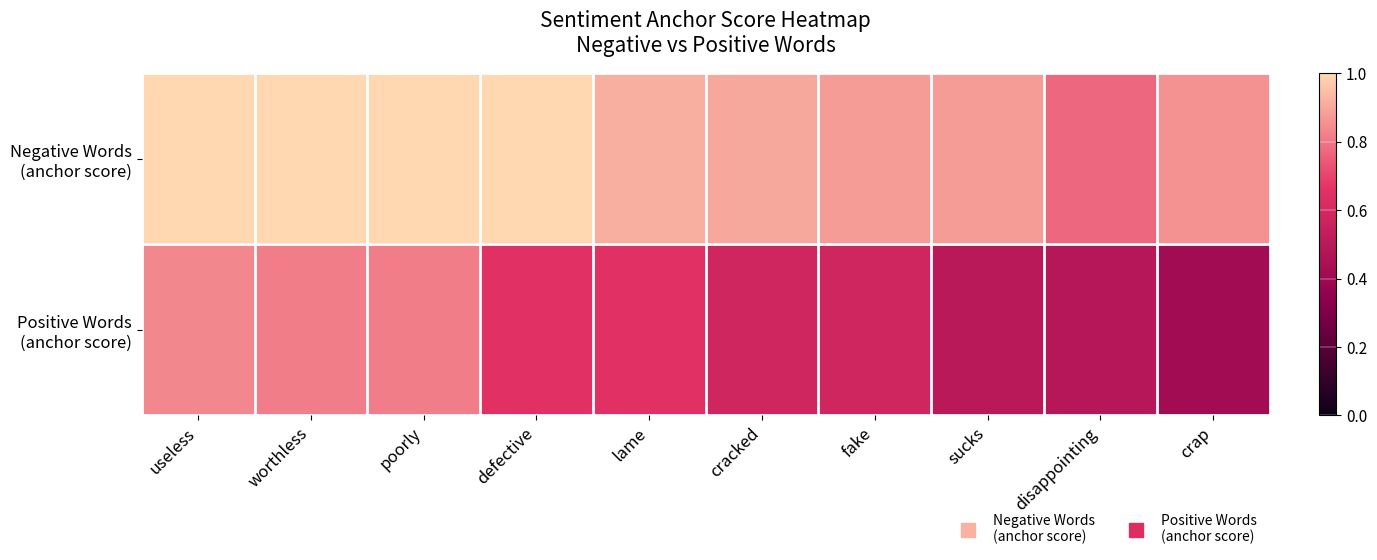

What is the spread (max minus min) of values at cracked?

0.3